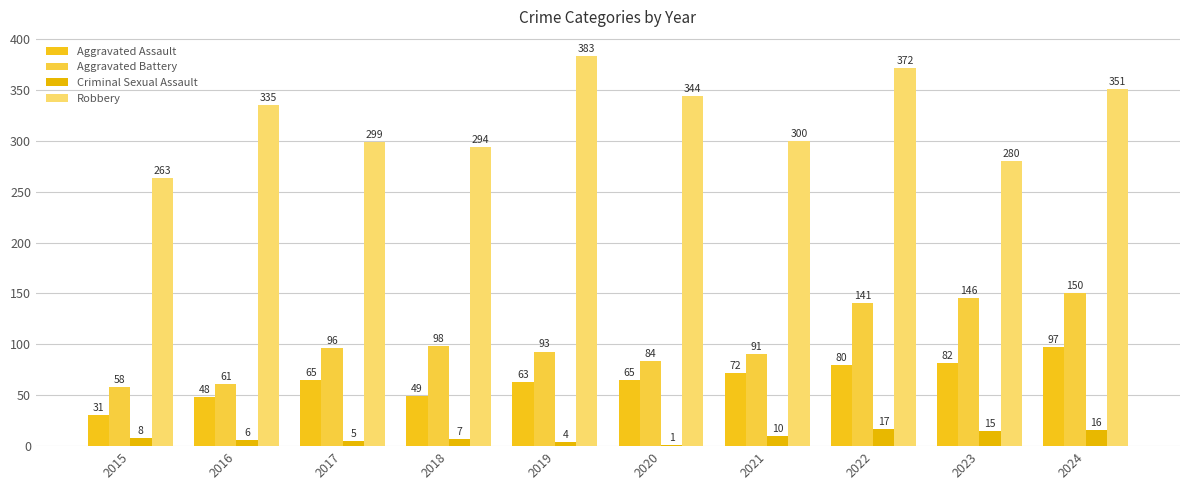

The Aggravated Assault series shows 72 at 2021. True or false?

True